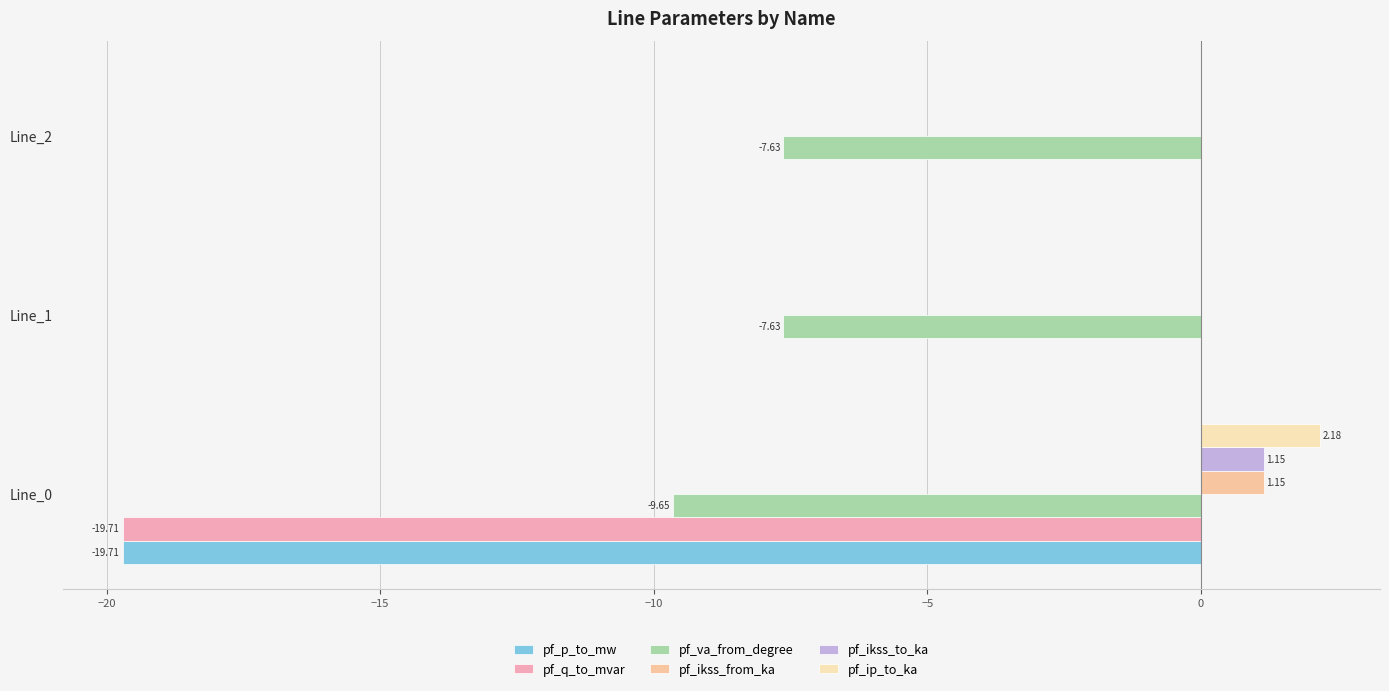

List the series in order of their peak value, lowest first.

pf_va_from_degree, pf_p_to_mw, pf_q_to_mvar, pf_ikss_from_ka, pf_ikss_to_ka, pf_ip_to_ka